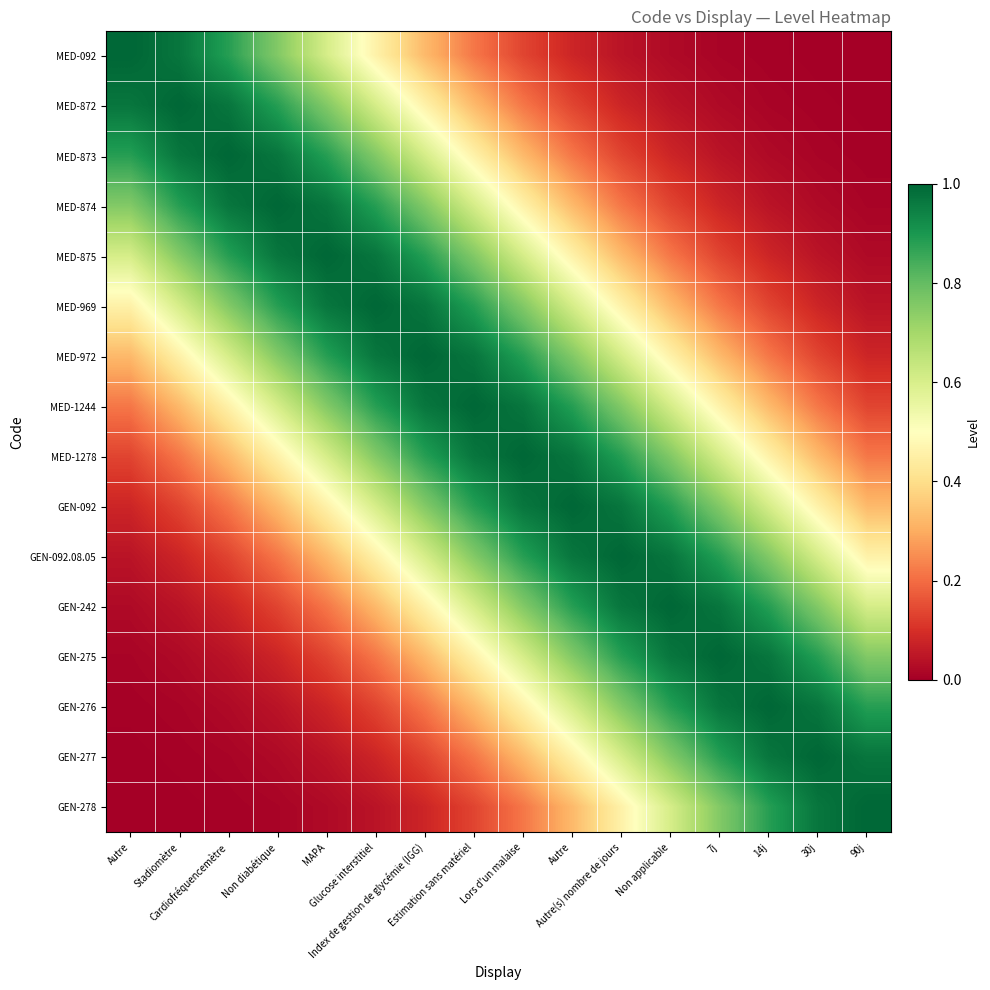

List the series in order of their peak value, highest first.

MED-092, MED-872, MED-873, MED-874, MED-875, MED-969, MED-972, MED-1244, MED-1278, GEN-092, GEN-092.08.05, GEN-242, GEN-275, GEN-276, GEN-277, GEN-278